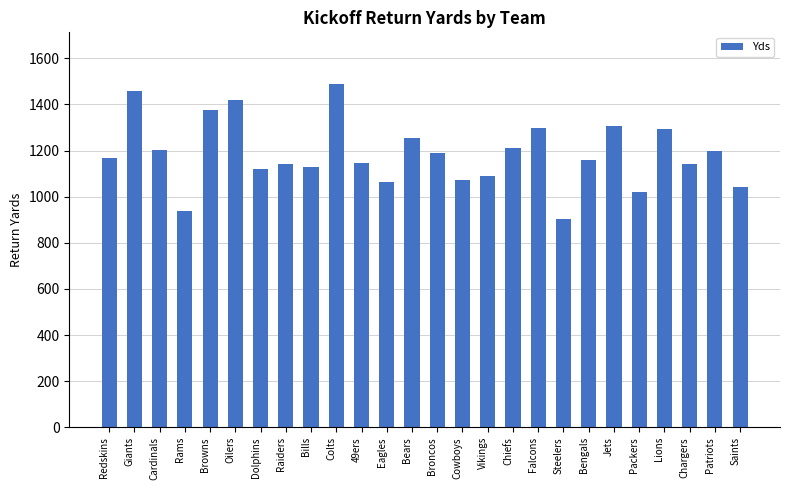

What is the minimum value shown in the chart?

901